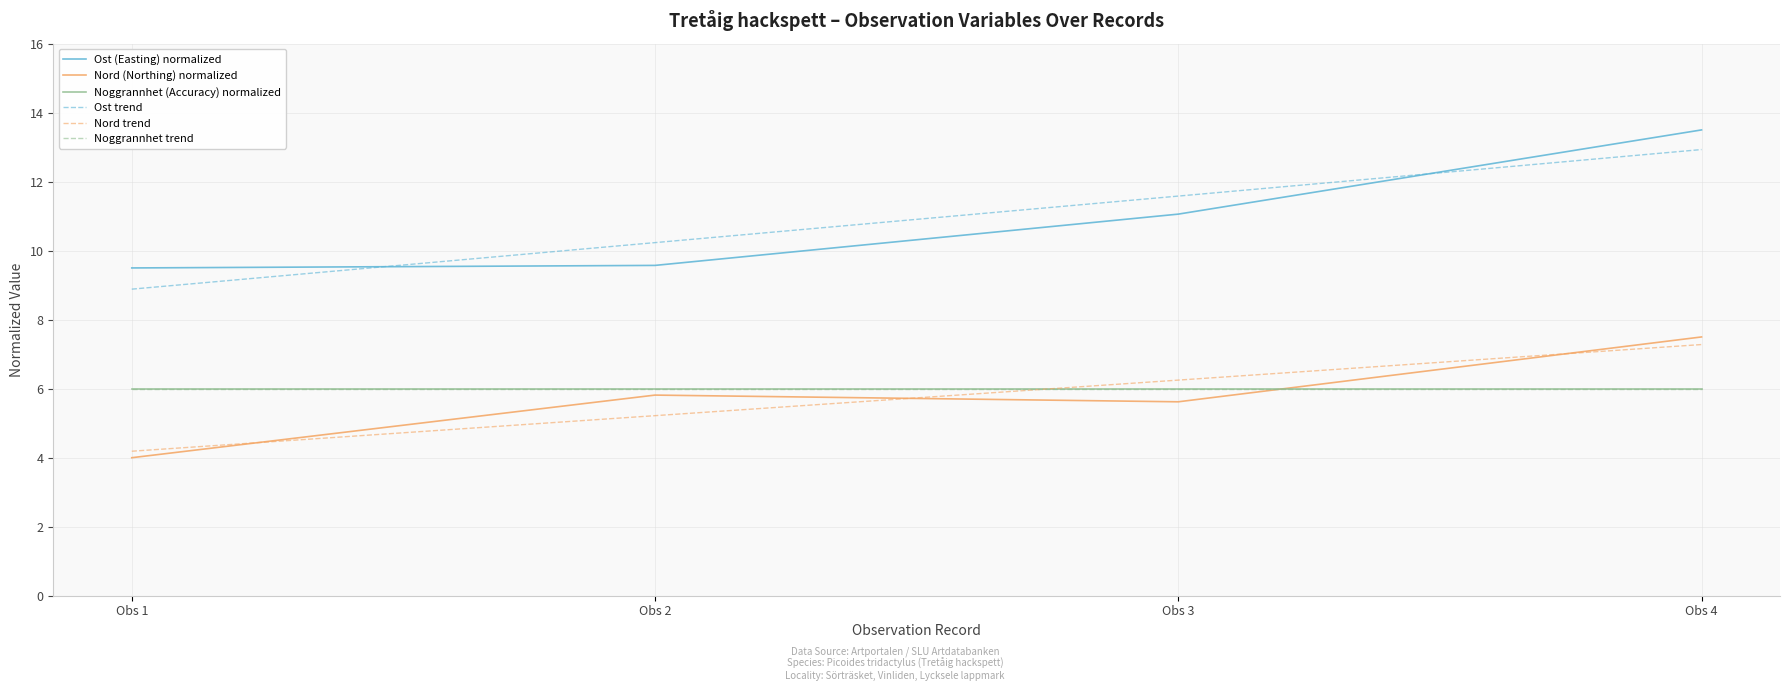

Rank the series by their maximum value, from highest to lowest.

Ost (Easting) normalized, Ost trend, Nord (Northing) normalized, Nord trend, Noggrannhet trend, Noggrannhet (Accuracy) normalized